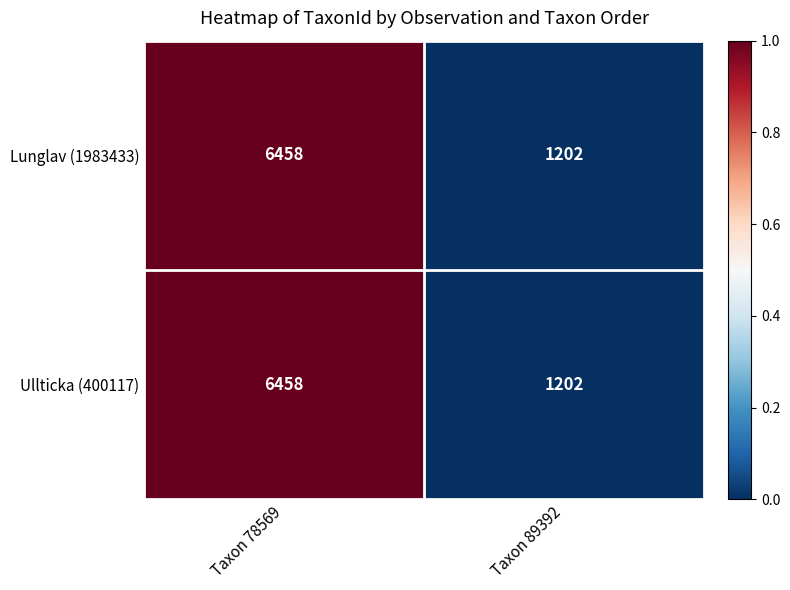

What is the minimum value for Ullticka (400117)?

1202